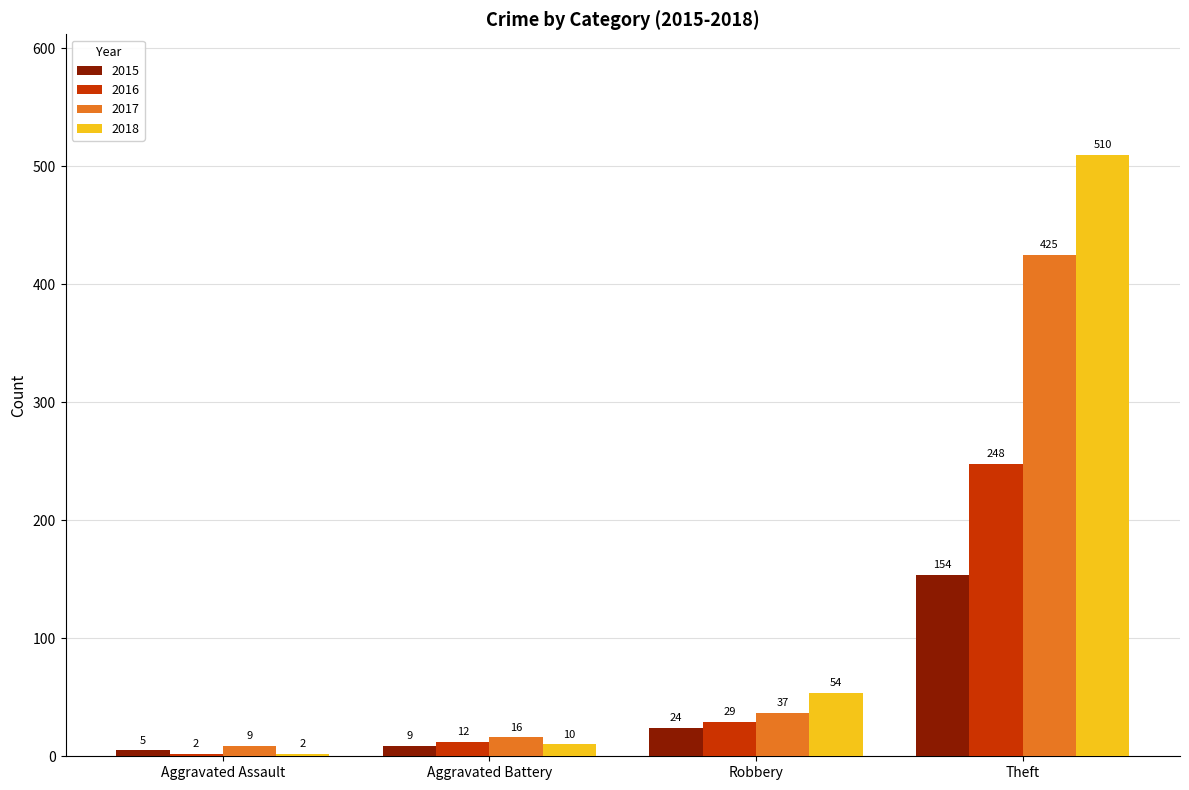

Count the number of categories in the chart.

4